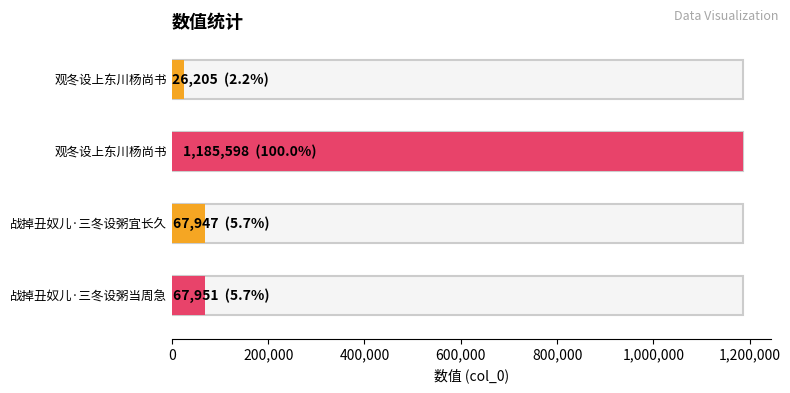

Which has a higher value, 战掉丑奴儿·三冬设粥宜长久 or 观冬设上东川杨尚书?

战掉丑奴儿·三冬设粥宜长久